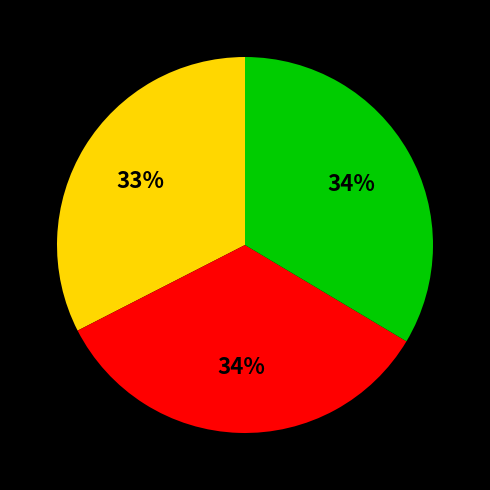

To the nearest percent, what is the average slice percentage?

33%